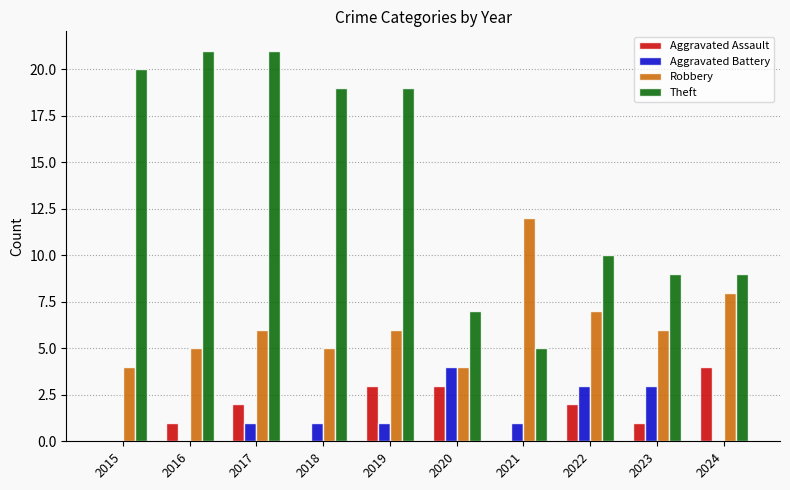

What is the sum of the Aggravated Battery values at 2020 and 2016?

4